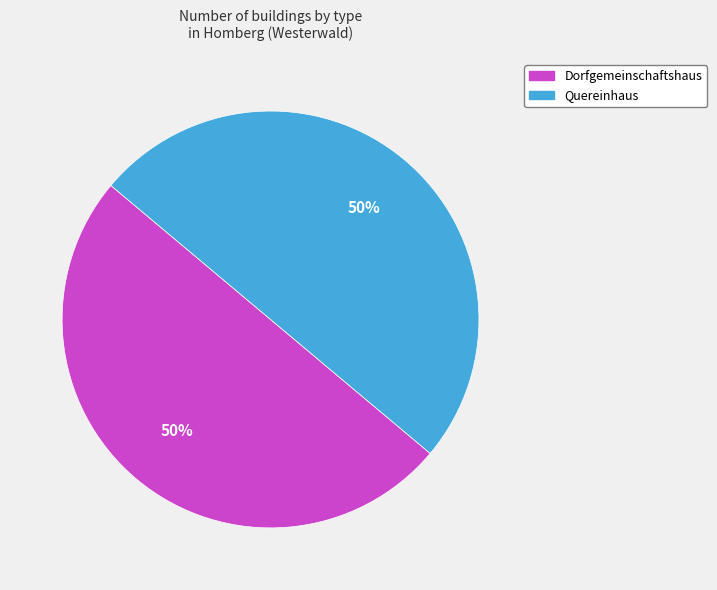

To the nearest percent, what portion does Dorfgemeinschaftshaus represent?

50%